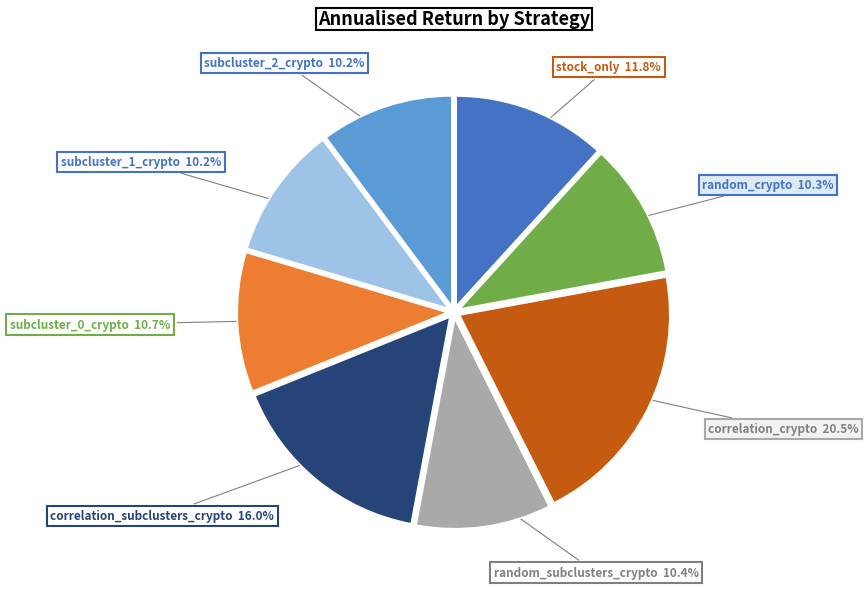

Count the number of slices in the pie.

8